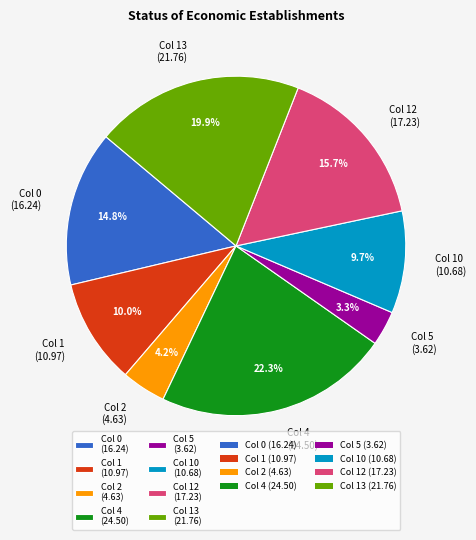

What is the ratio of the value at Col 10 (10.68) to the value at Col 0 (16.24)?

0.7